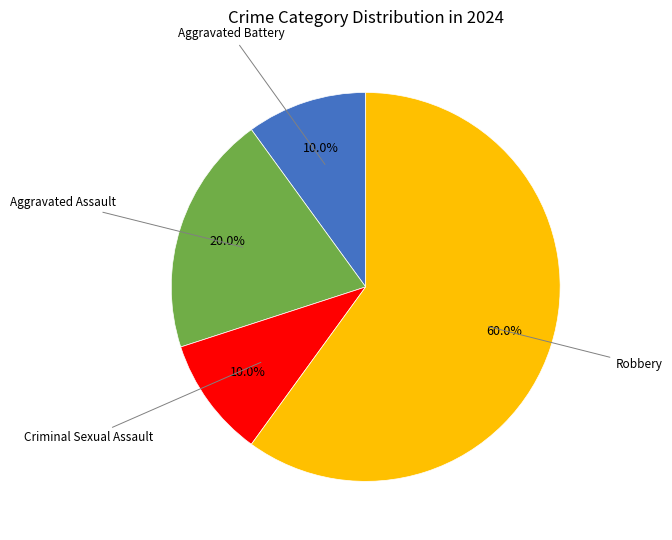

Is there a majority slice in this chart?

Yes